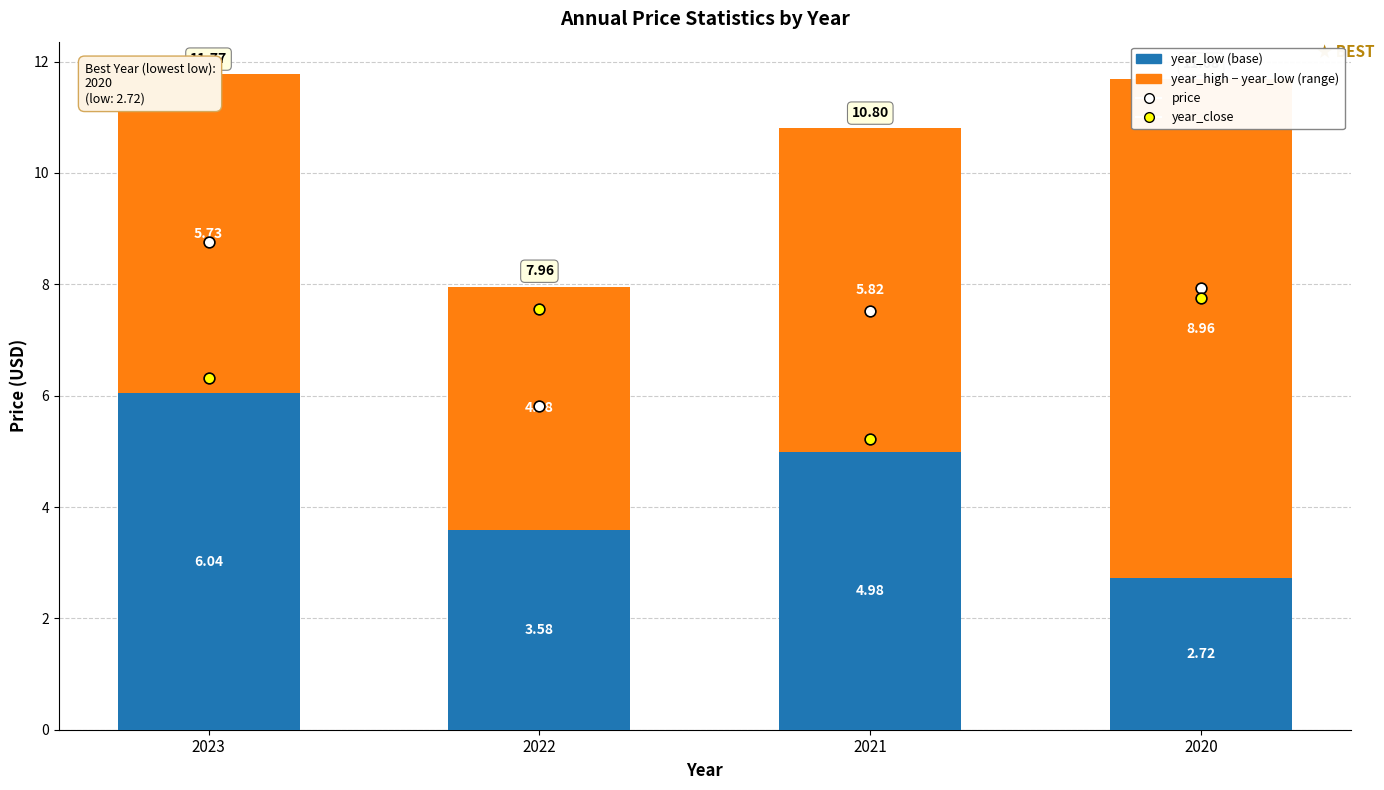

Which series reaches the minimum Y coordinate?

year_low